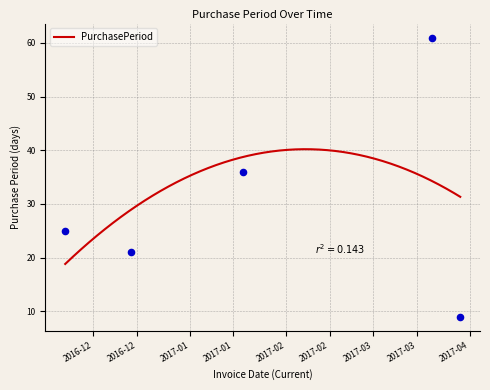

Between 2016-12-13 and 2016-11-22, which is larger?

2016-11-22